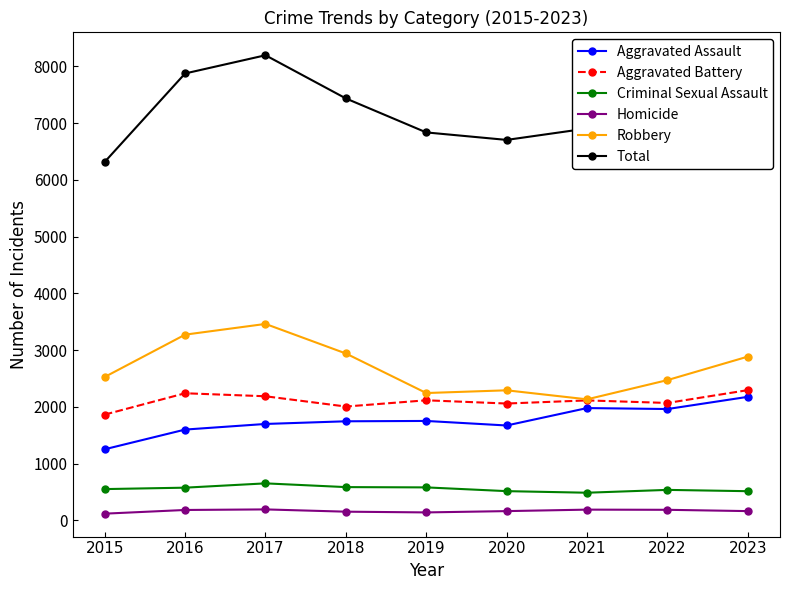

List the series in order of their peak value, highest first.

Total, Robbery, Aggravated Battery, Aggravated Assault, Criminal Sexual Assault, Homicide